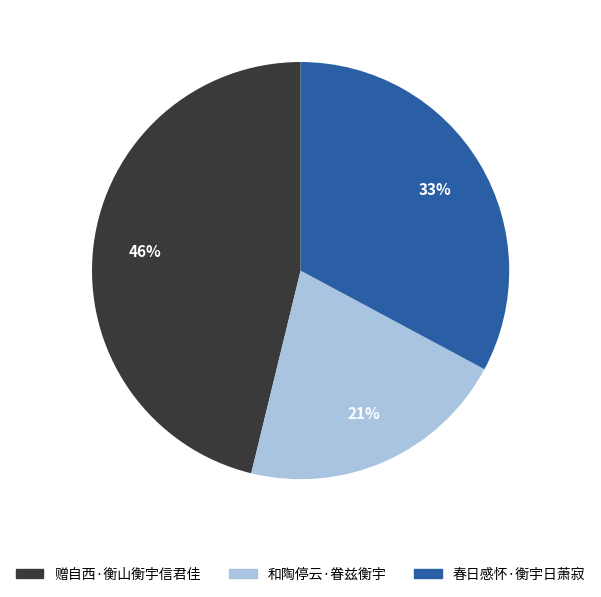

To the nearest percent, what percentage of the pie is 和陶停云·眷兹衡宇?

21%